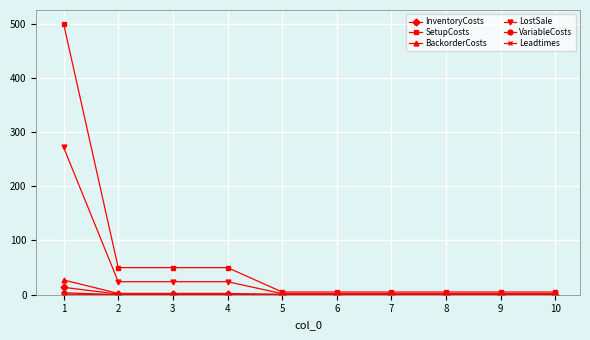

Which series has the widest spread of values?

SetupCosts